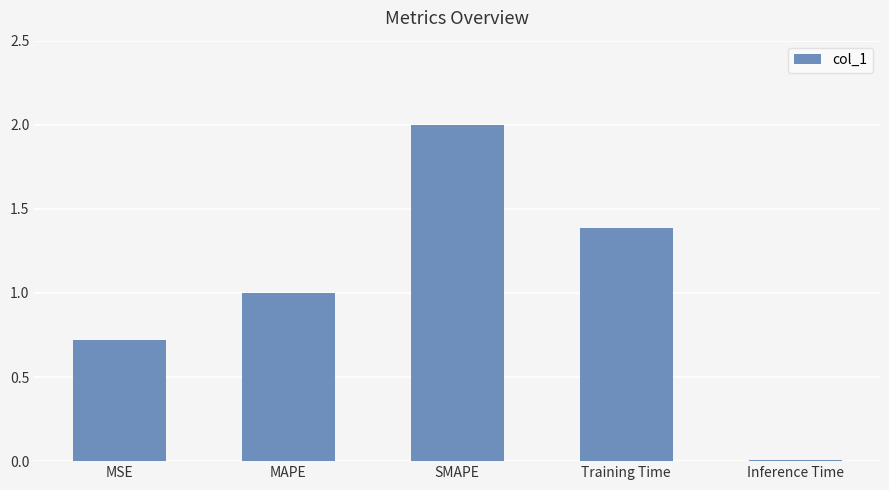

What is the sum of the values at MSE and Training Time?

2.1